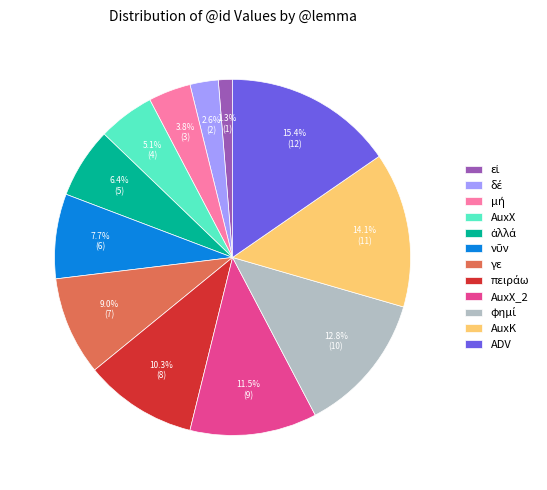

Count the number of slices in the pie.

12